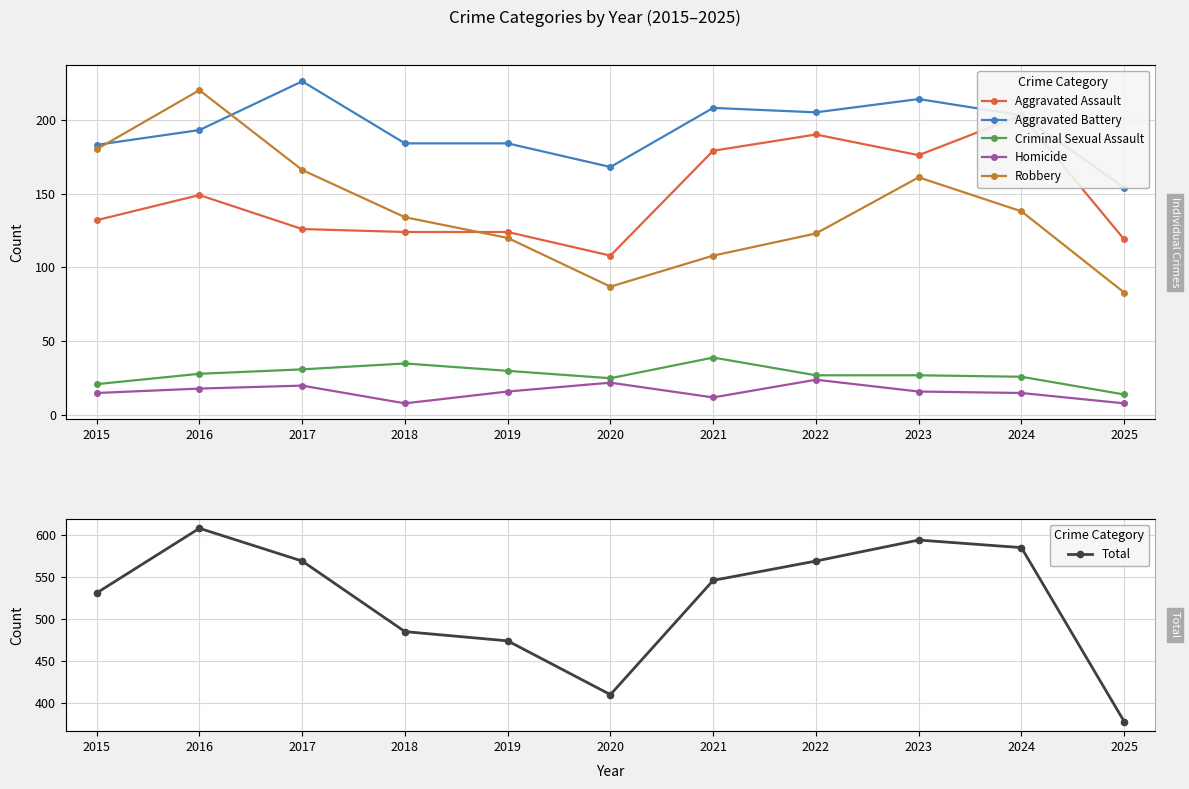

True or false: Aggravated Battery has more than 0 points higher than both neighbors.

True